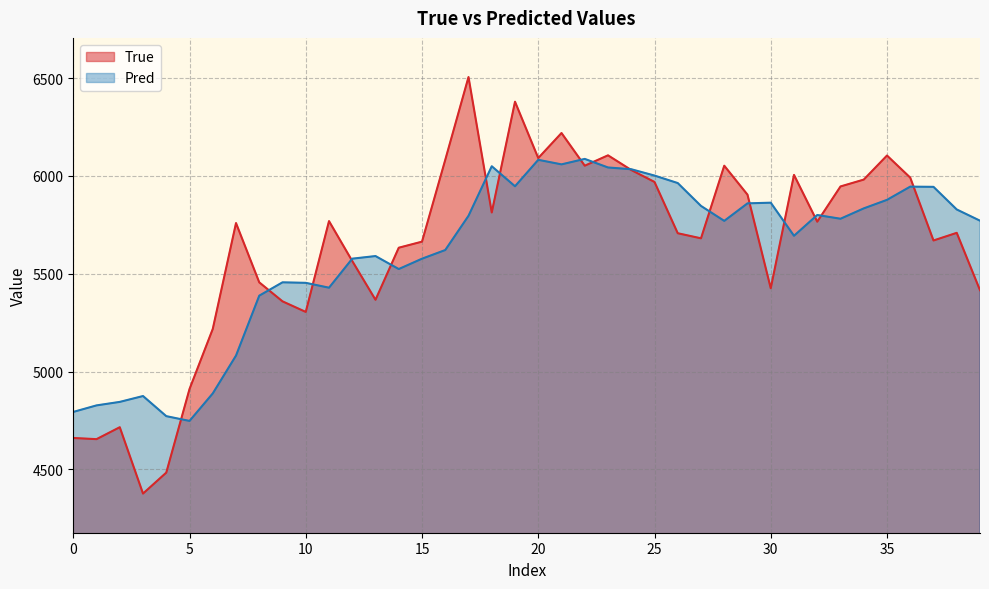

Count the number of categories in the chart.

40